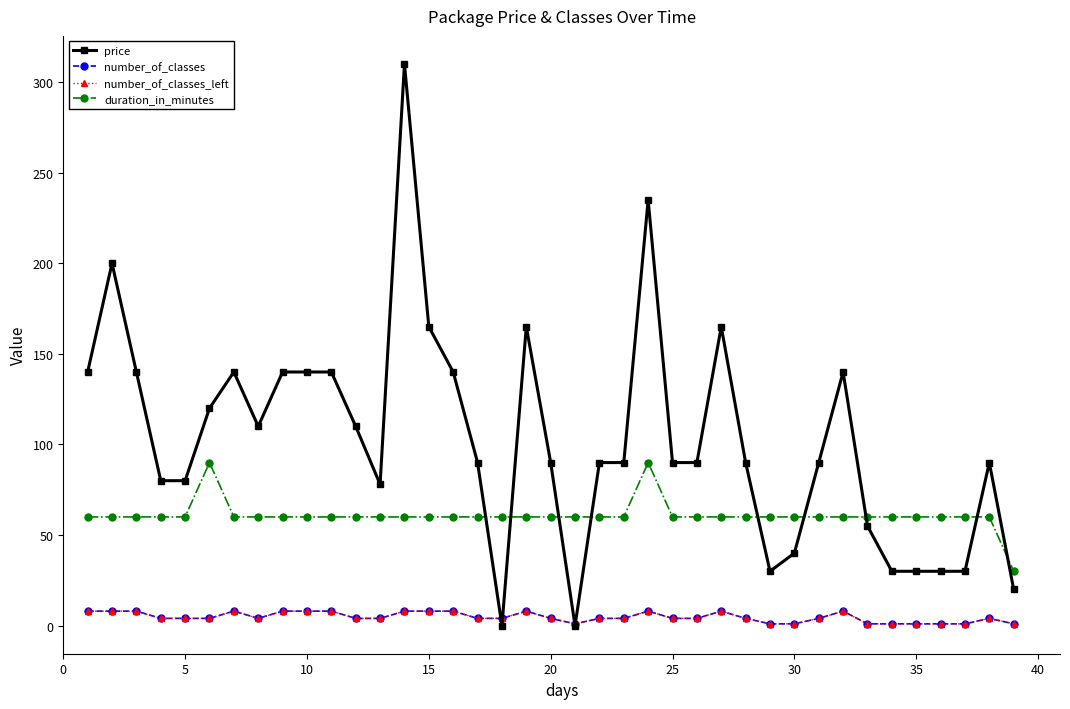

Which series has the largest range (max minus min)?

price